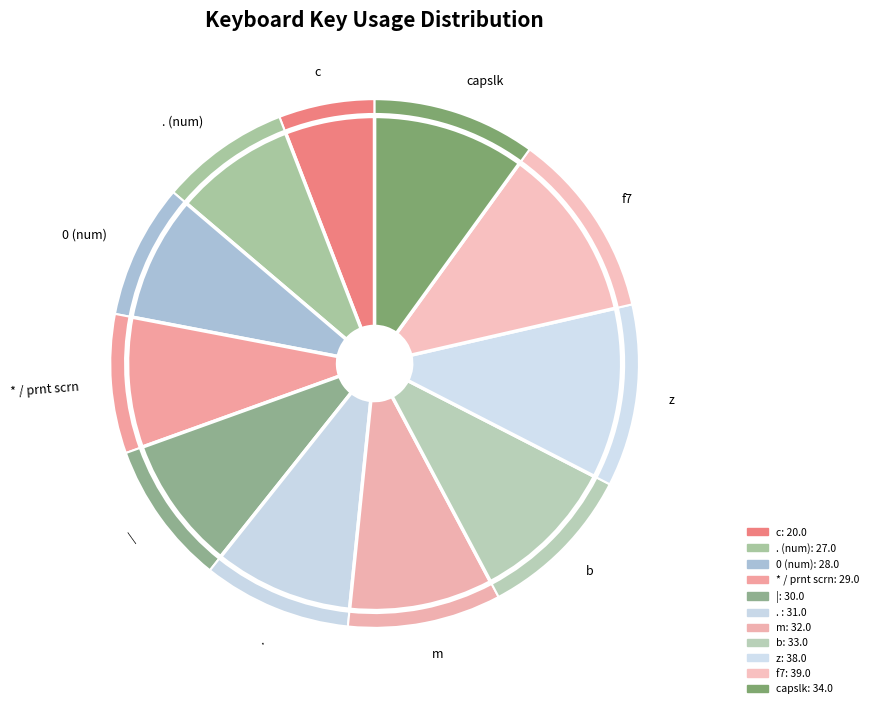

How many slices are in this pie chart?

11